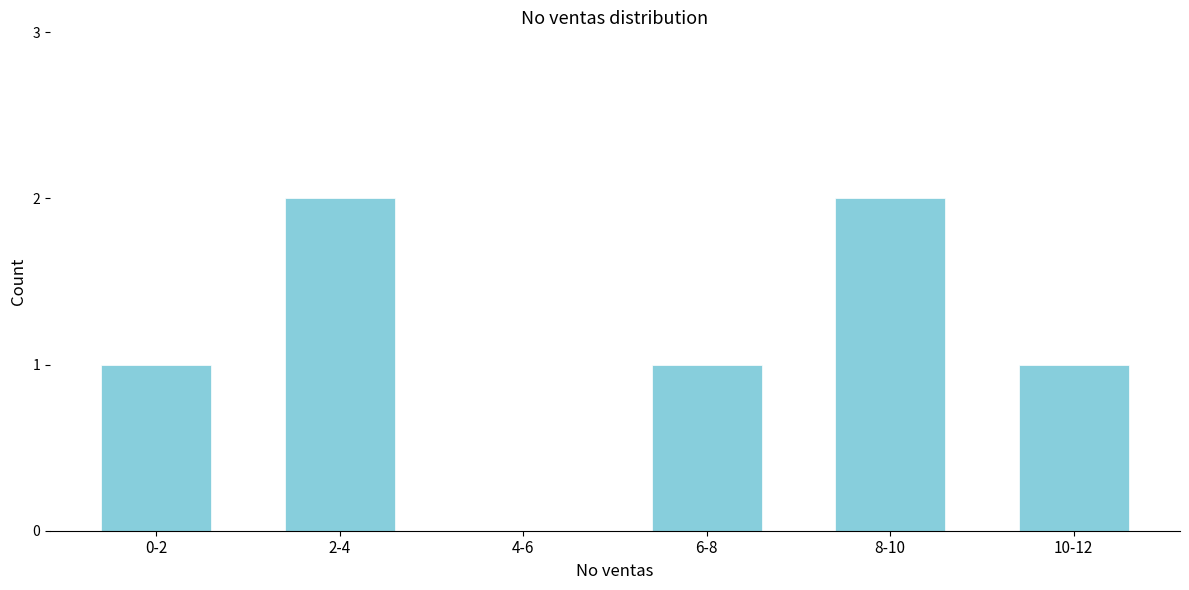

Reading left to right, list all the values displayed in this chart.

0-2=1	2-4=2	4-6=0	6-8=1	8-10=2	10-12=1